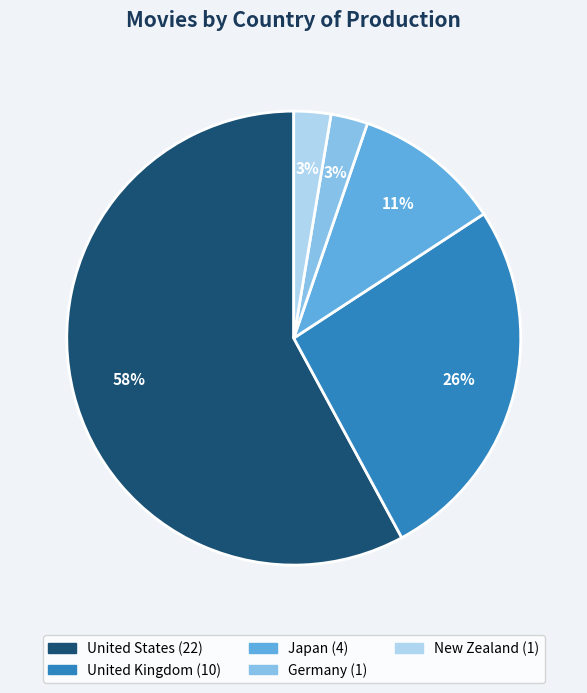

Is it true that Japan is 24% of the pie?

False